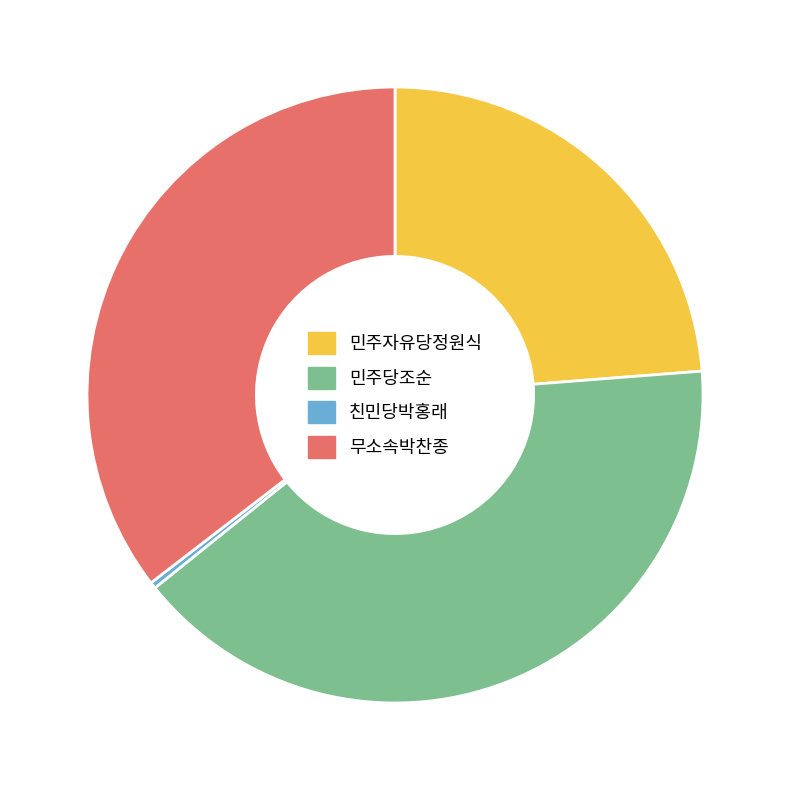

What is the ratio of the value at 민주당조순 to the value at 친민당박홍래?

121.6